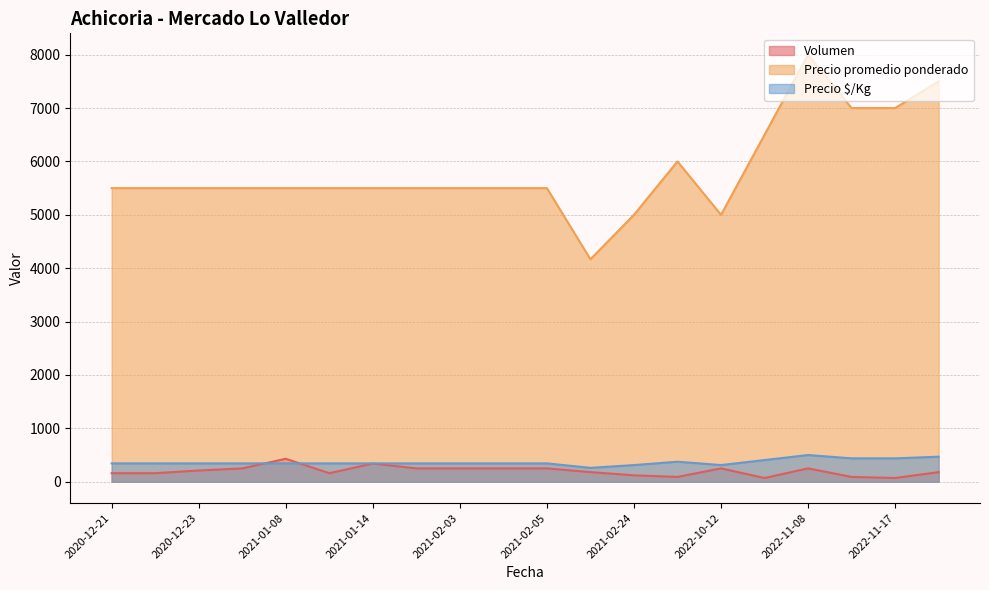

Where is Precio $/Kg nearest to the value 380?

2021-04-06